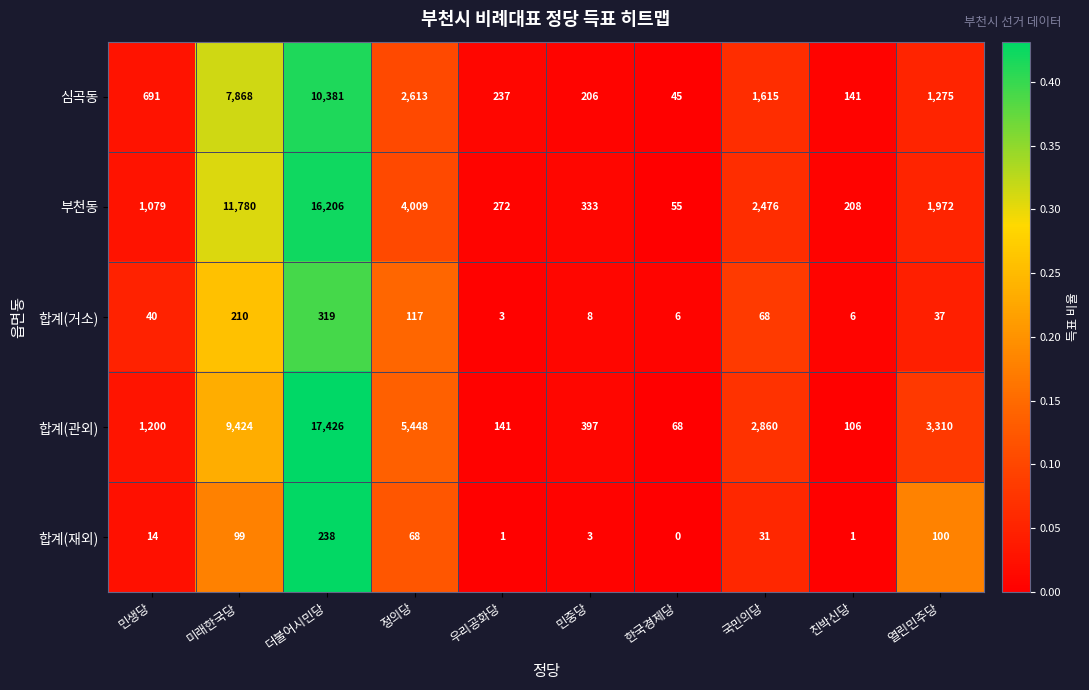

True or false: 부천동 has a value of 2476 at 국민의당.

True